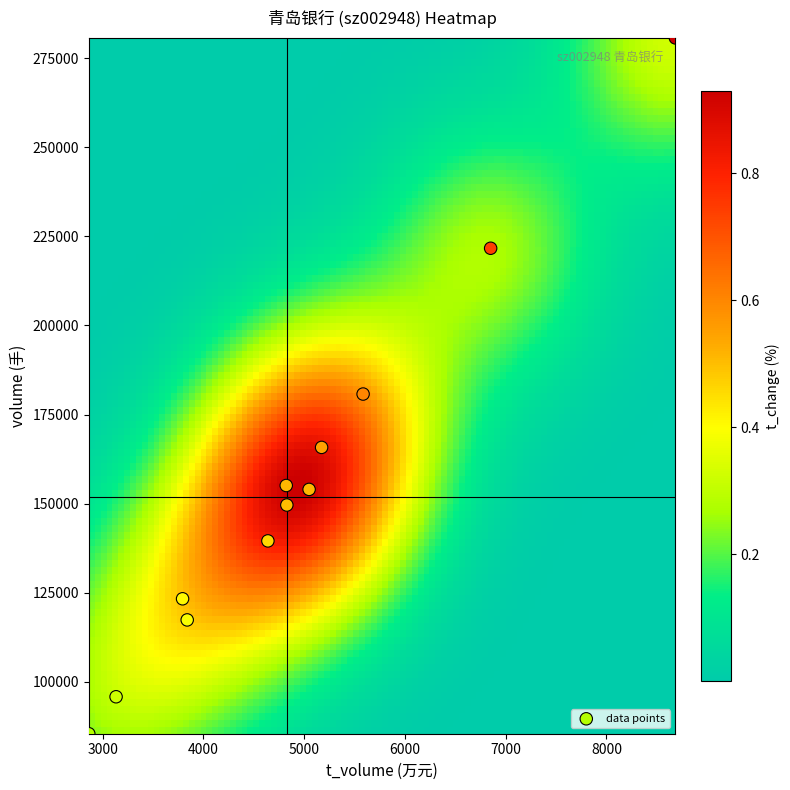

How many points are shown in the scatter plot?

12